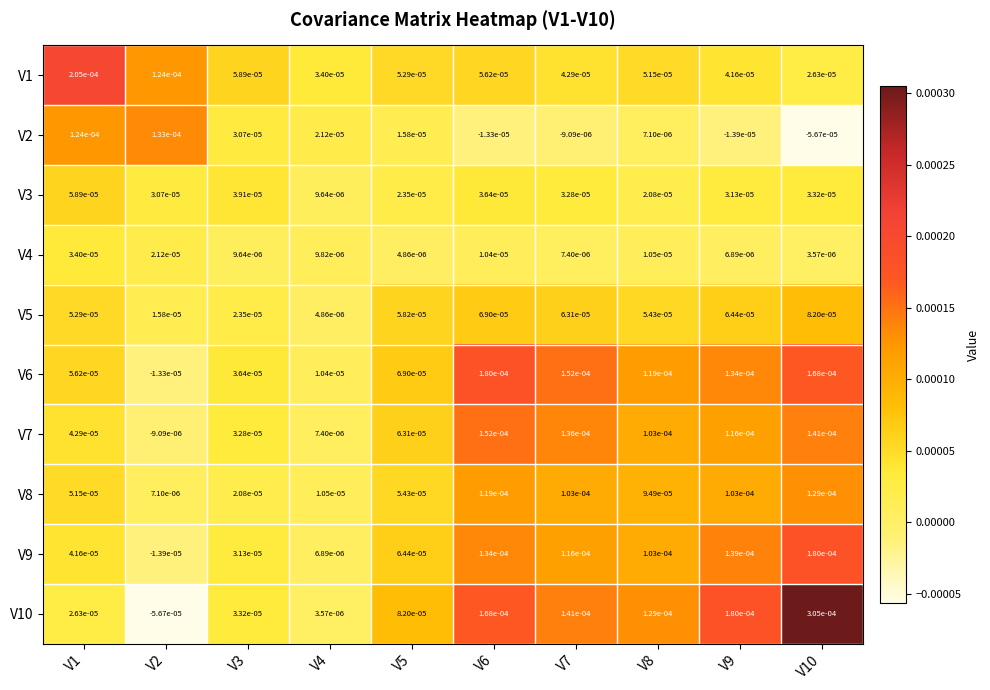

Which label corresponds to the smallest value in the chart?

V10